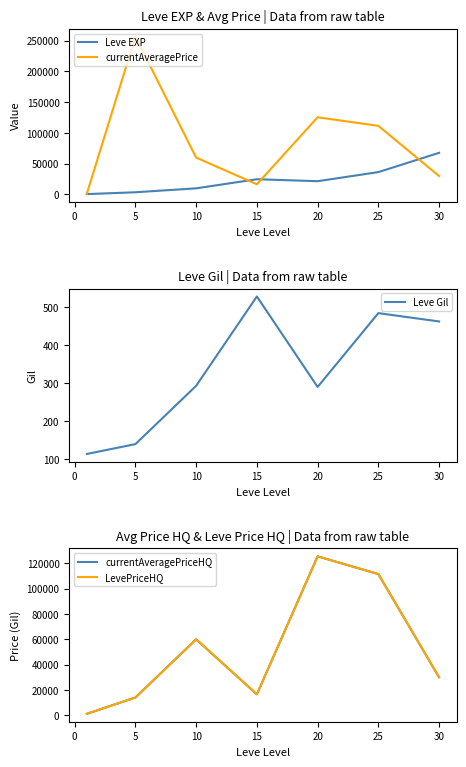

Is the value of currentAveragePrice at 20 greater than the value of Leve EXP at 10?

Yes